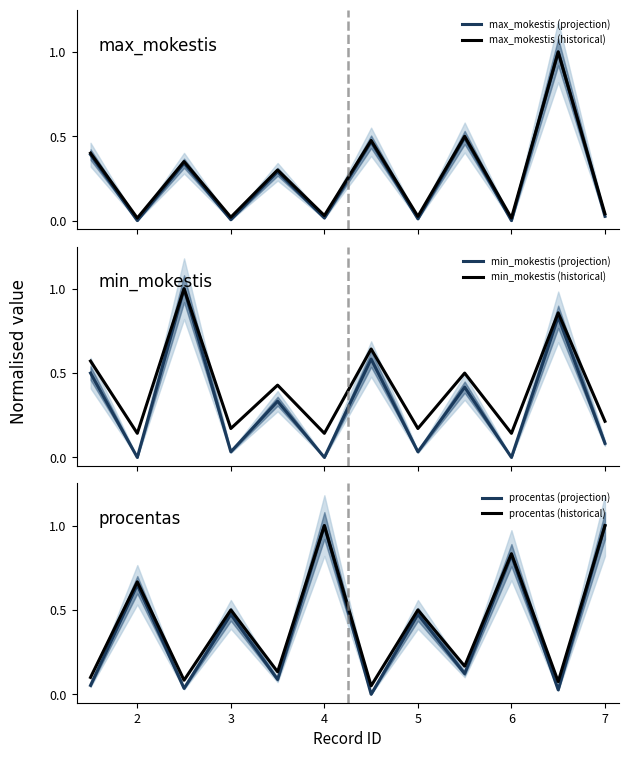

What is the maximum value for max_mokestis (projection)?

1.0